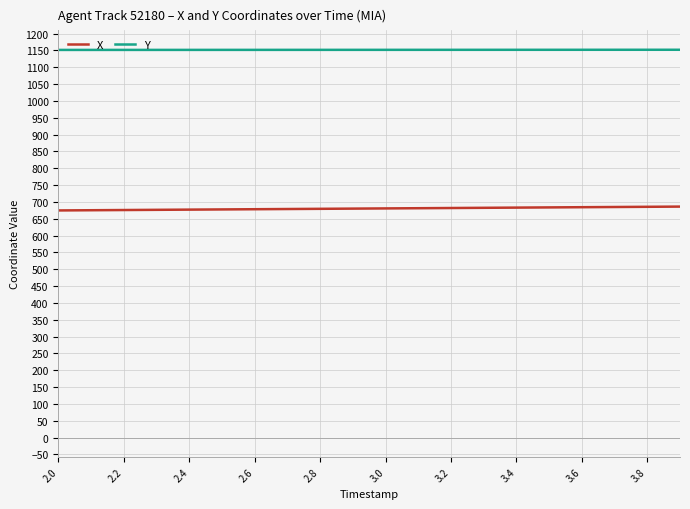

True or false: X and Y intersect in this chart.

False